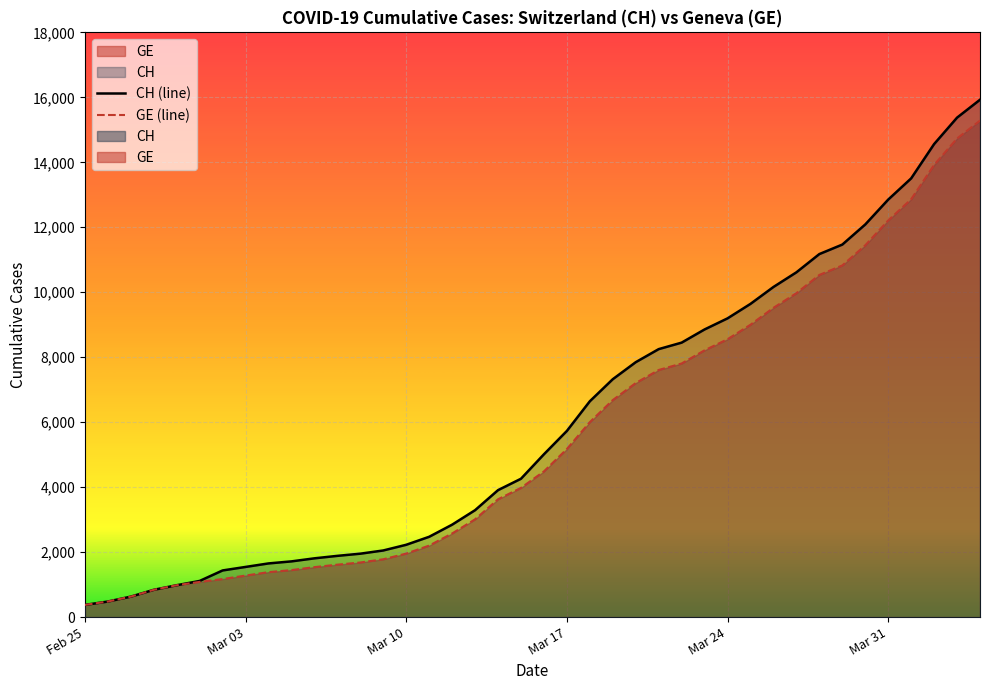

Does the chart display data point markers on the line(s)?

No